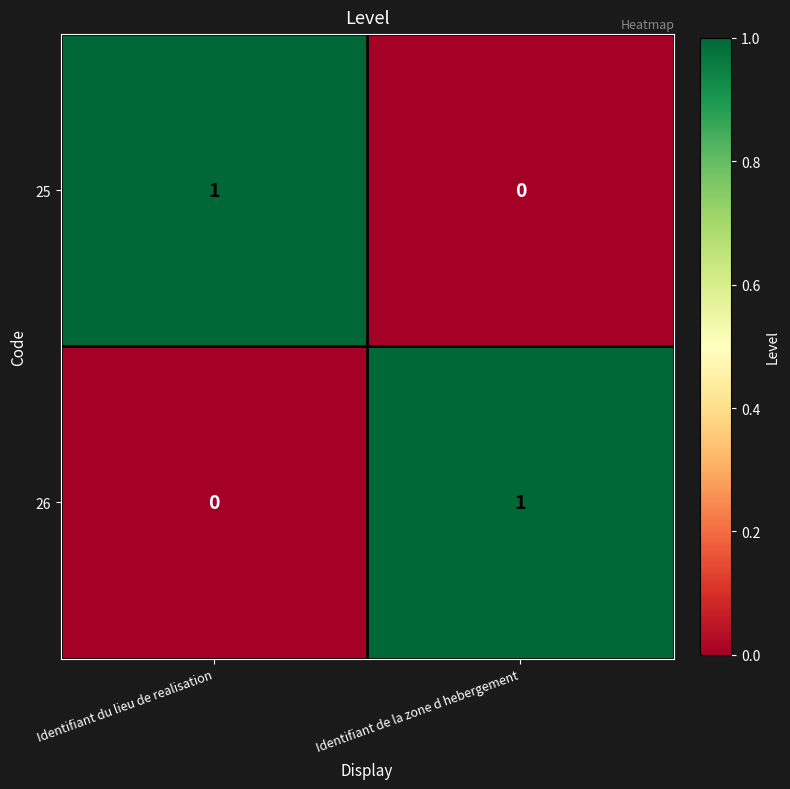

The value of 25 at Identifiant du lieu de realisation is 0. True or false?

False